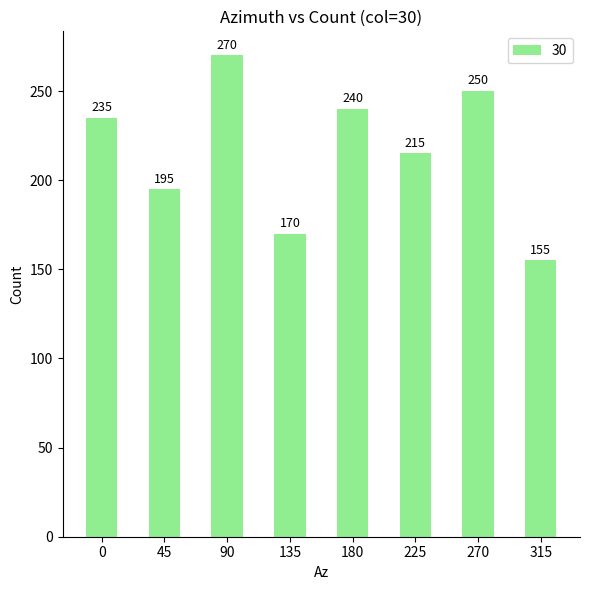

Between 315 and 45, which is larger?

45